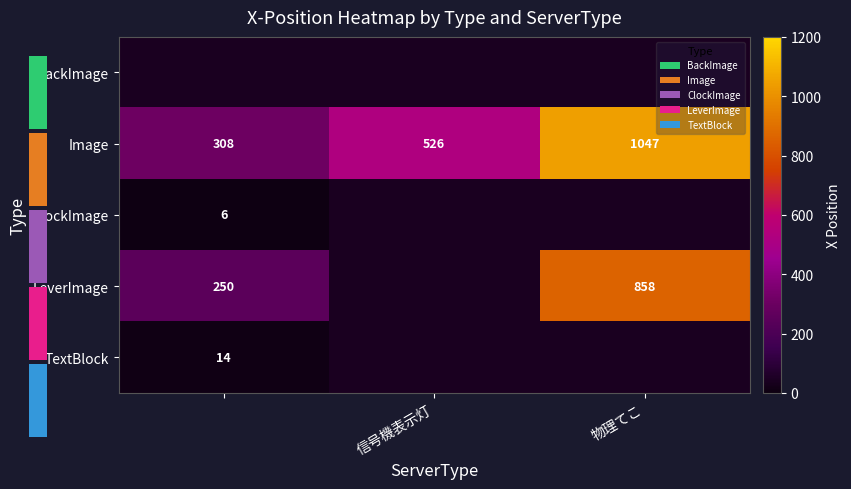

The value of LeverImage at 物理てこ is 404. True or false?

False